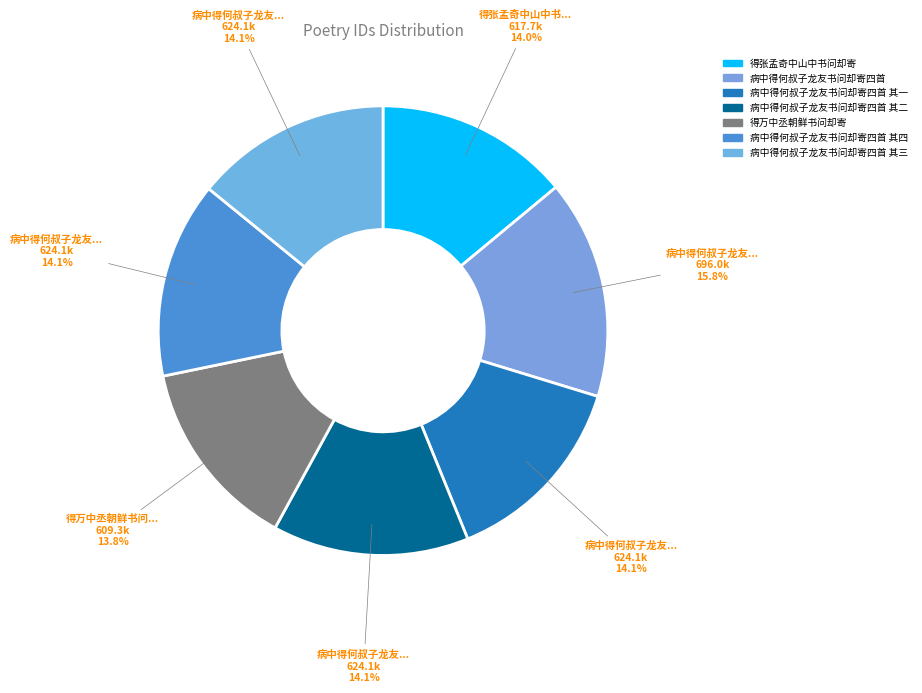

Count the number of slices in the pie.

7